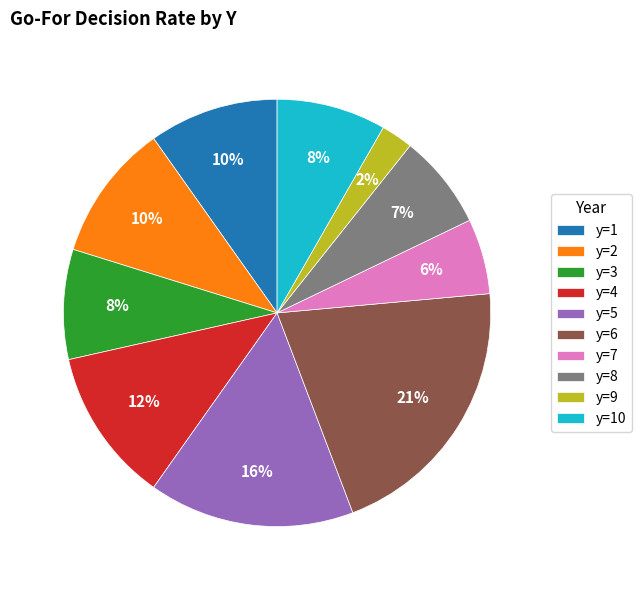

Is there any slice that represents more than half of the pie?

No